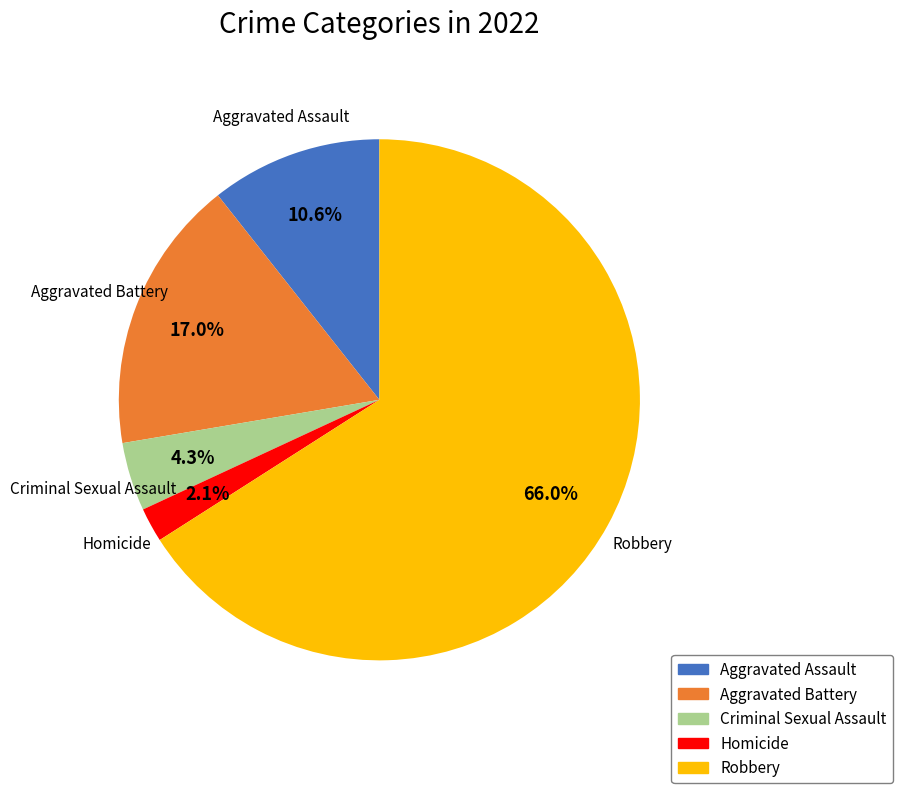

The Aggravated Battery slice represents 17% of the pie. True or false?

True